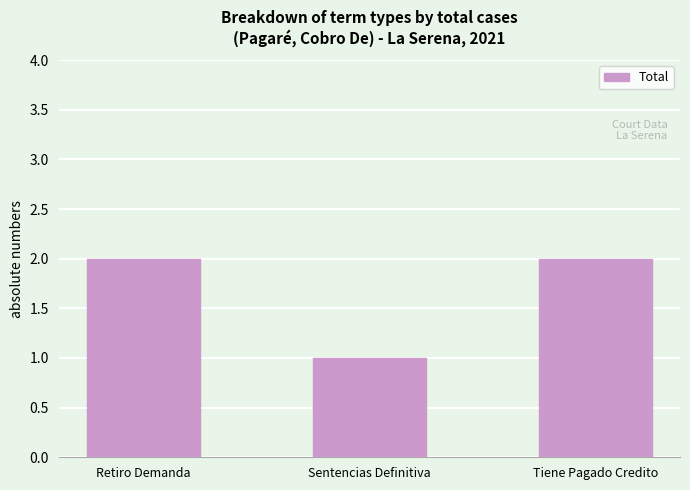

Reading left to right, transcribe all the data shown in this chart.

2	1	2